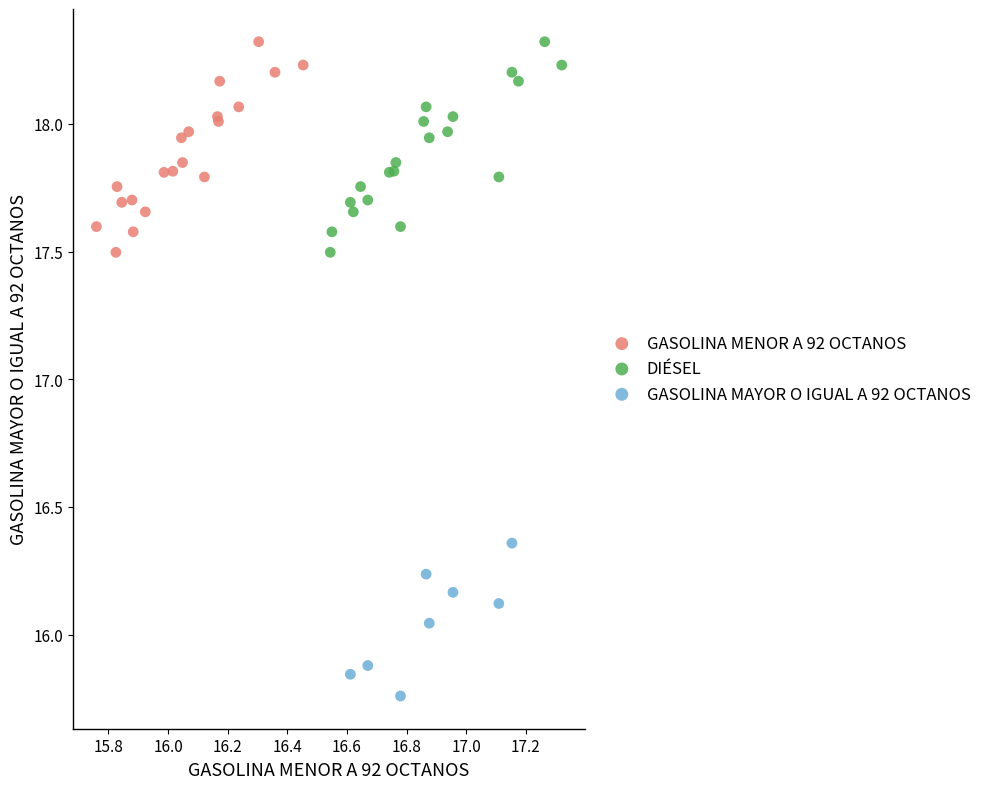

Which series contains the lowest Y value?

GASOLINA MAYOR O IGUAL A 92 OCTANOS